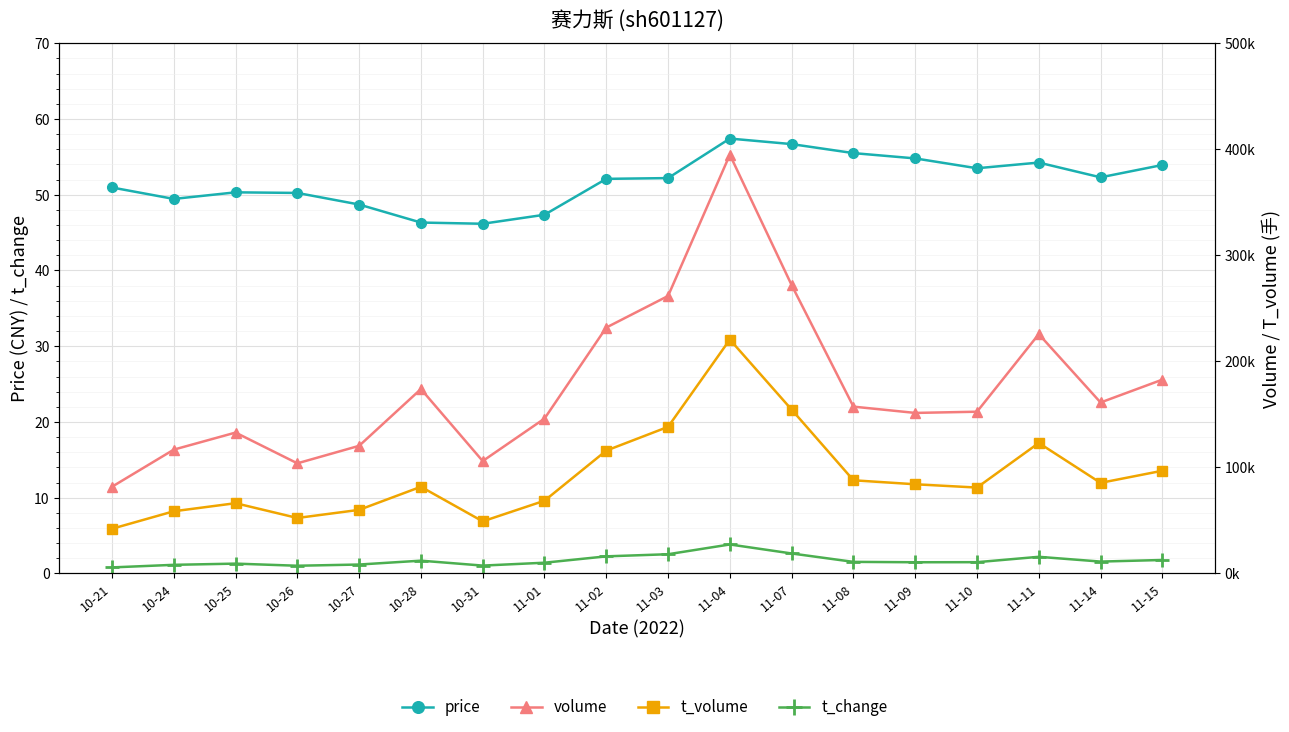

What is the sum of all volume values?

3172415.0